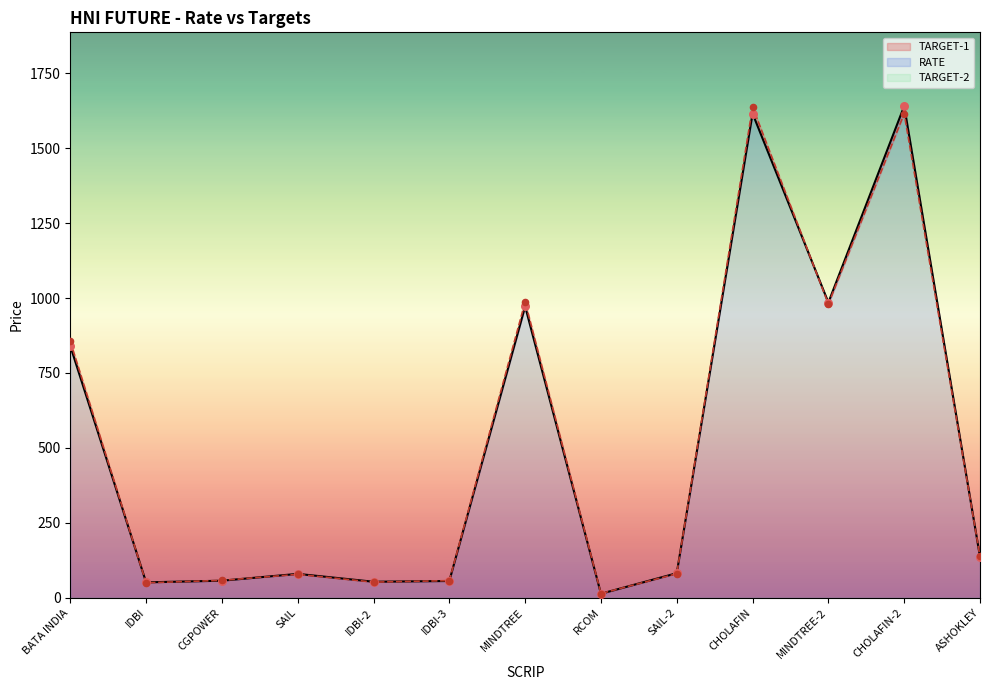

Which series contains the lowest Y value?

RATE